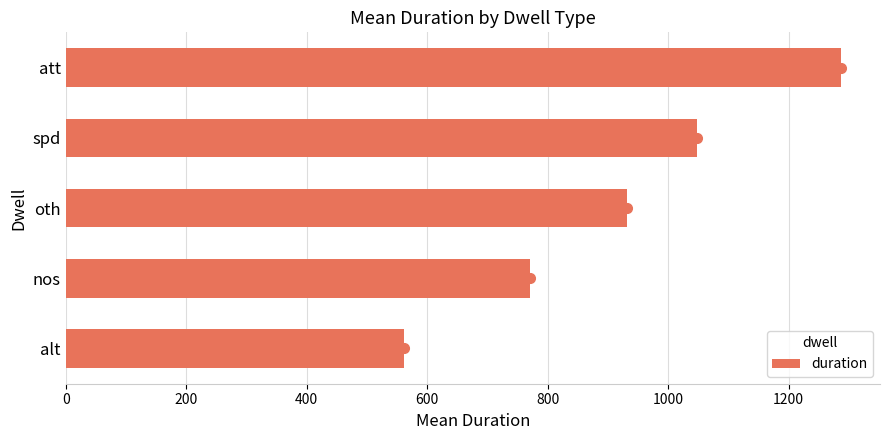

What is the minimum value shown in the chart?

561.0